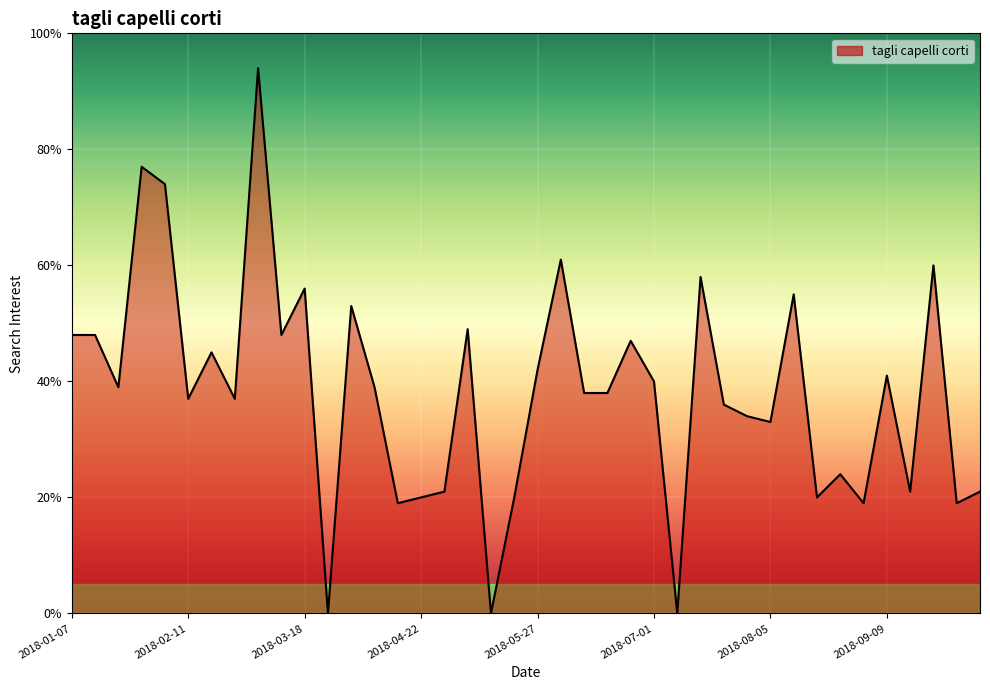

What is the greatest value displayed?

94